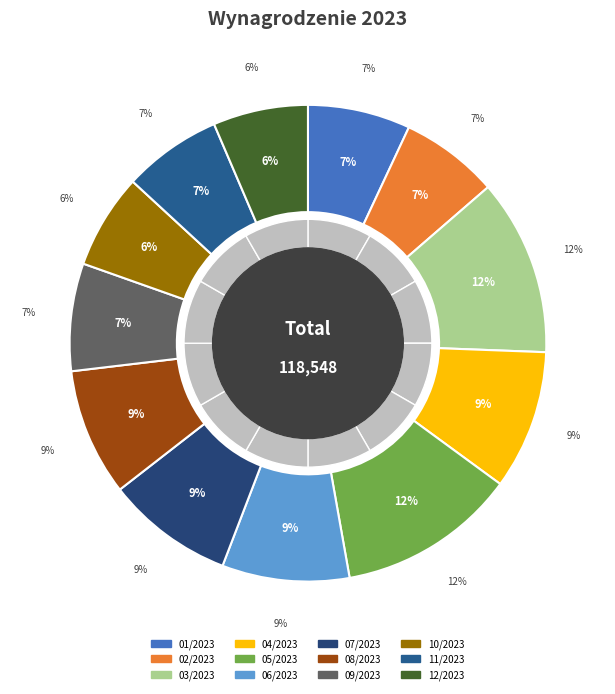

What percentage do 02/2023 and 05/2023 together represent?

18.8%